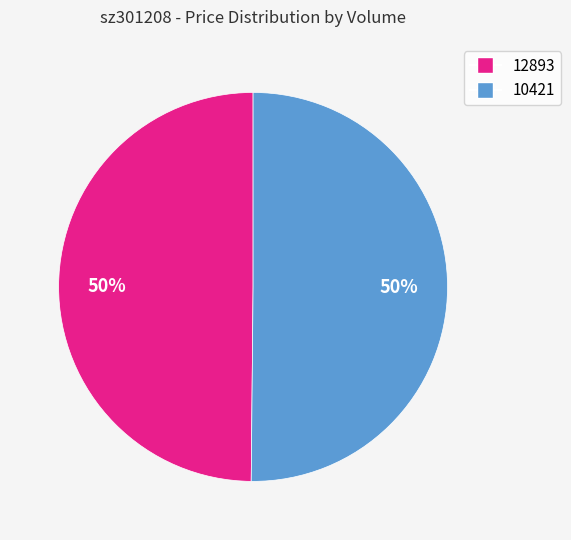

Is the sum of 12893 and 10421 greater than half?

Yes